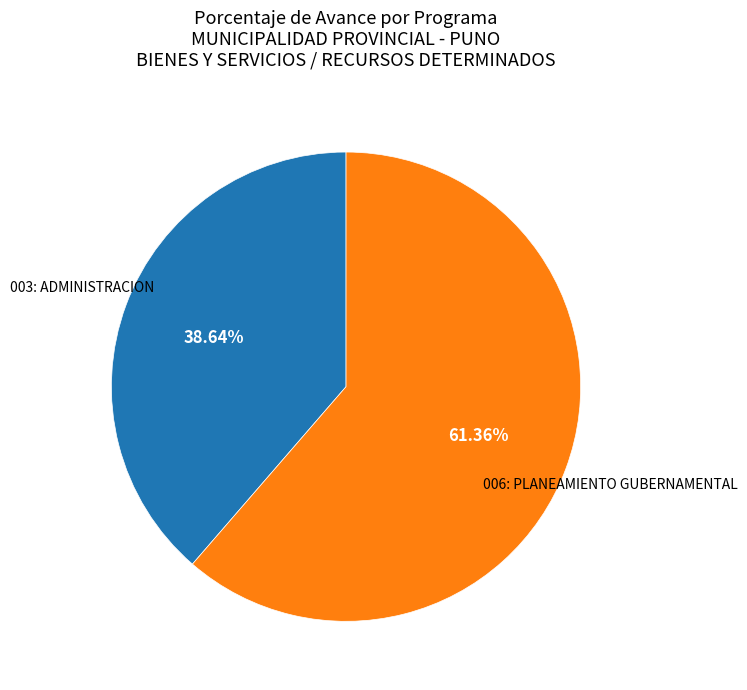

Which category accounts for the majority?

006: PLANEAMIENTO GUBERNAMENTAL